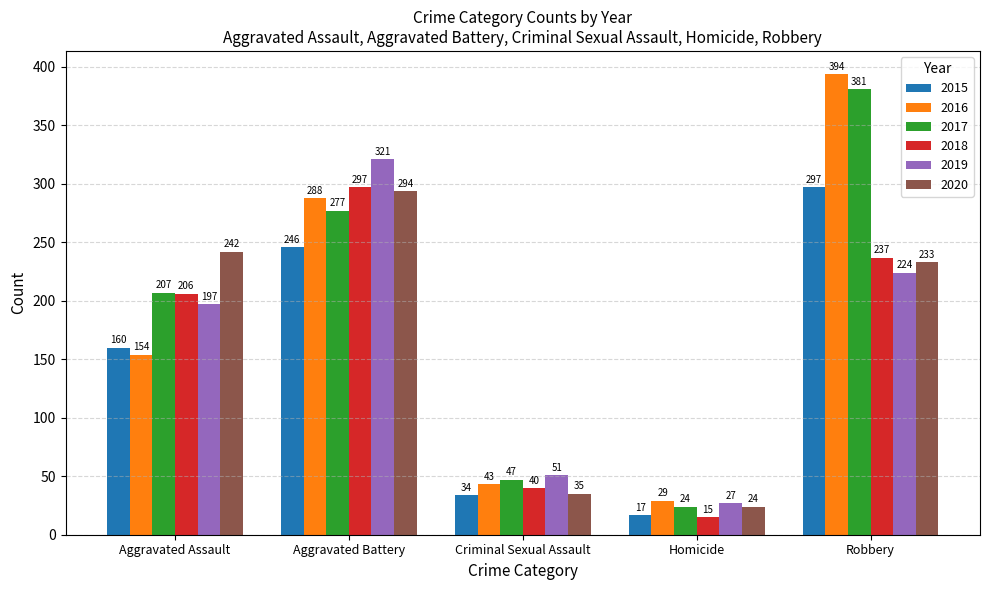

What position from the right is Robbery?

1